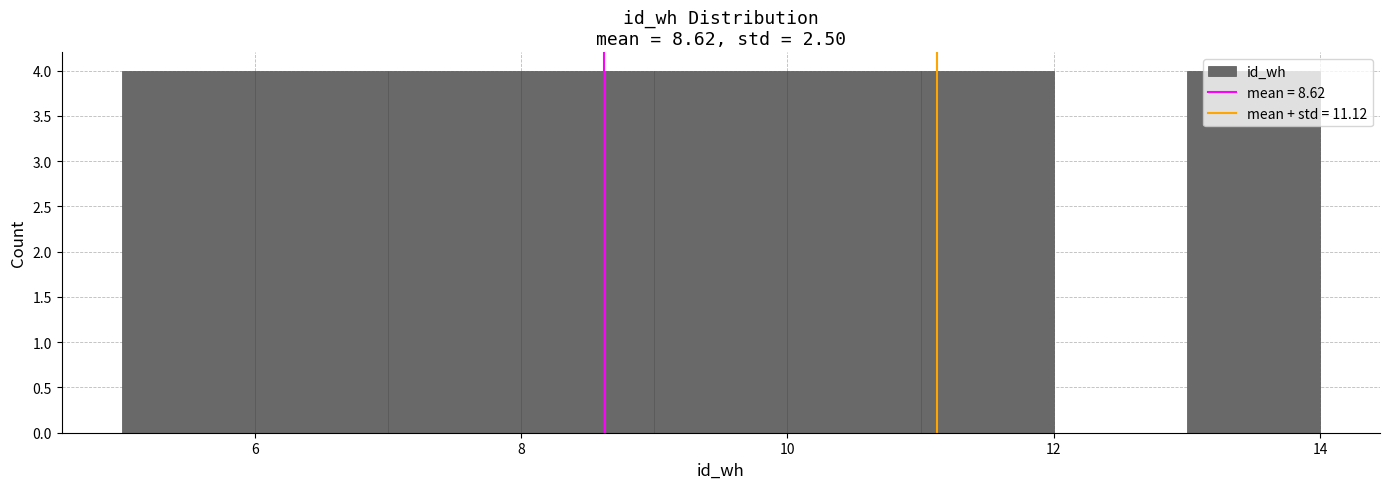

How tall is the bar that spans 5 to 6 on the x-axis? The values are not printed on the chart, so give them approximately, as read against the axis.

4